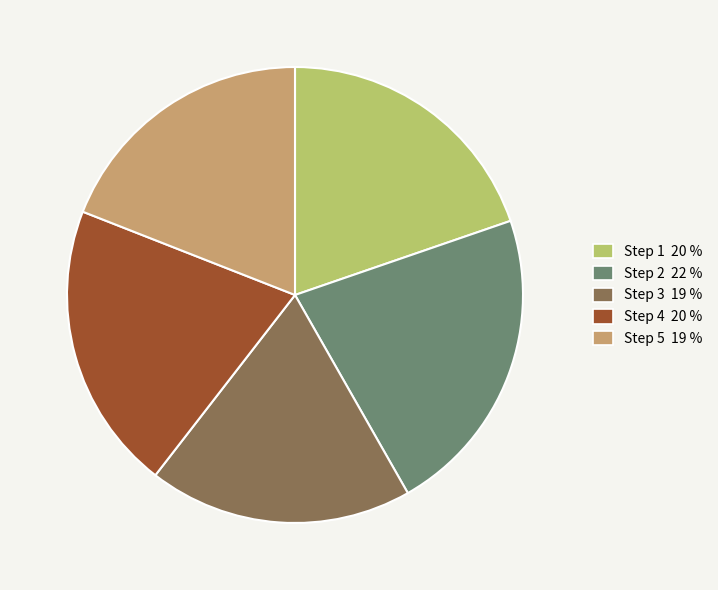

Does any single category account for the majority?

No